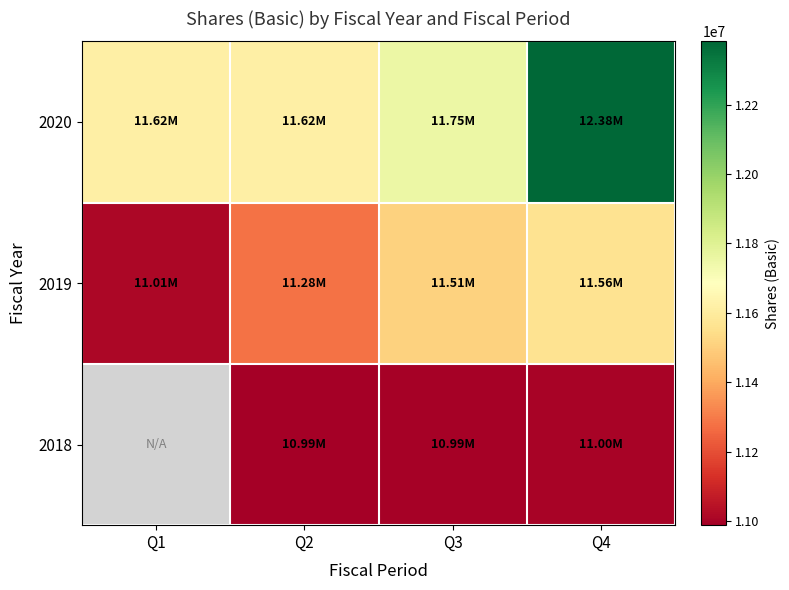

The 2020 series shows 11752619.0 at Q3. True or false?

True